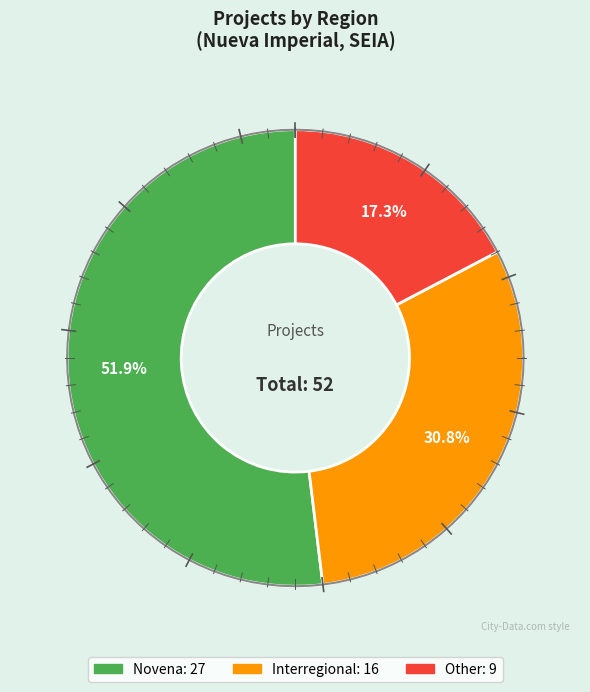

What percentage do Novena and Other together represent?

69.2%